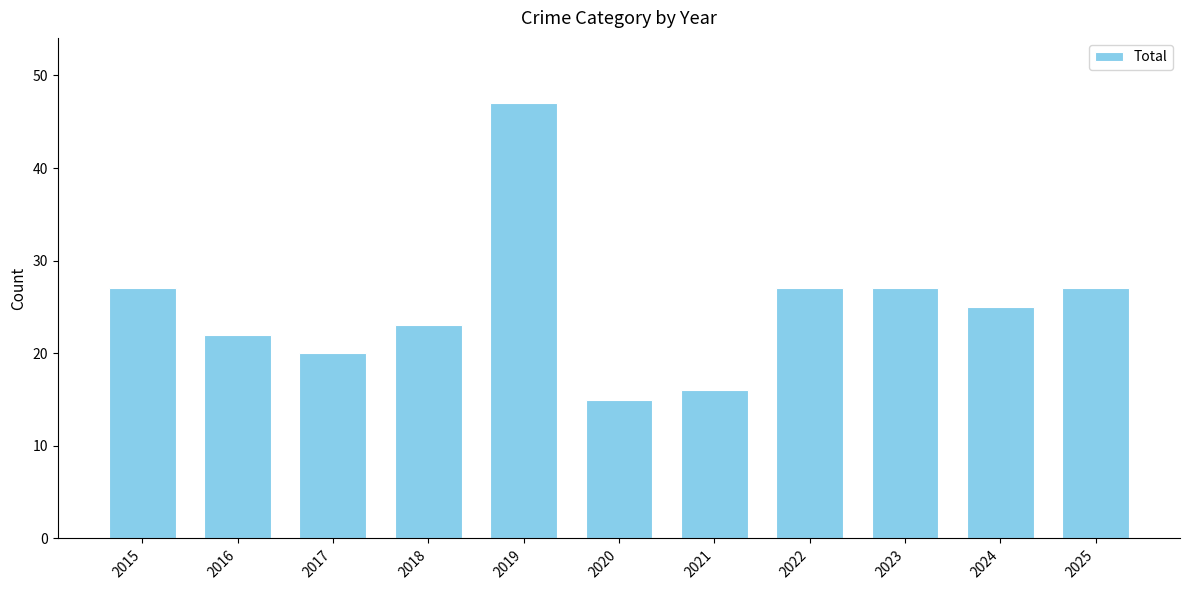

What is the average value?

25